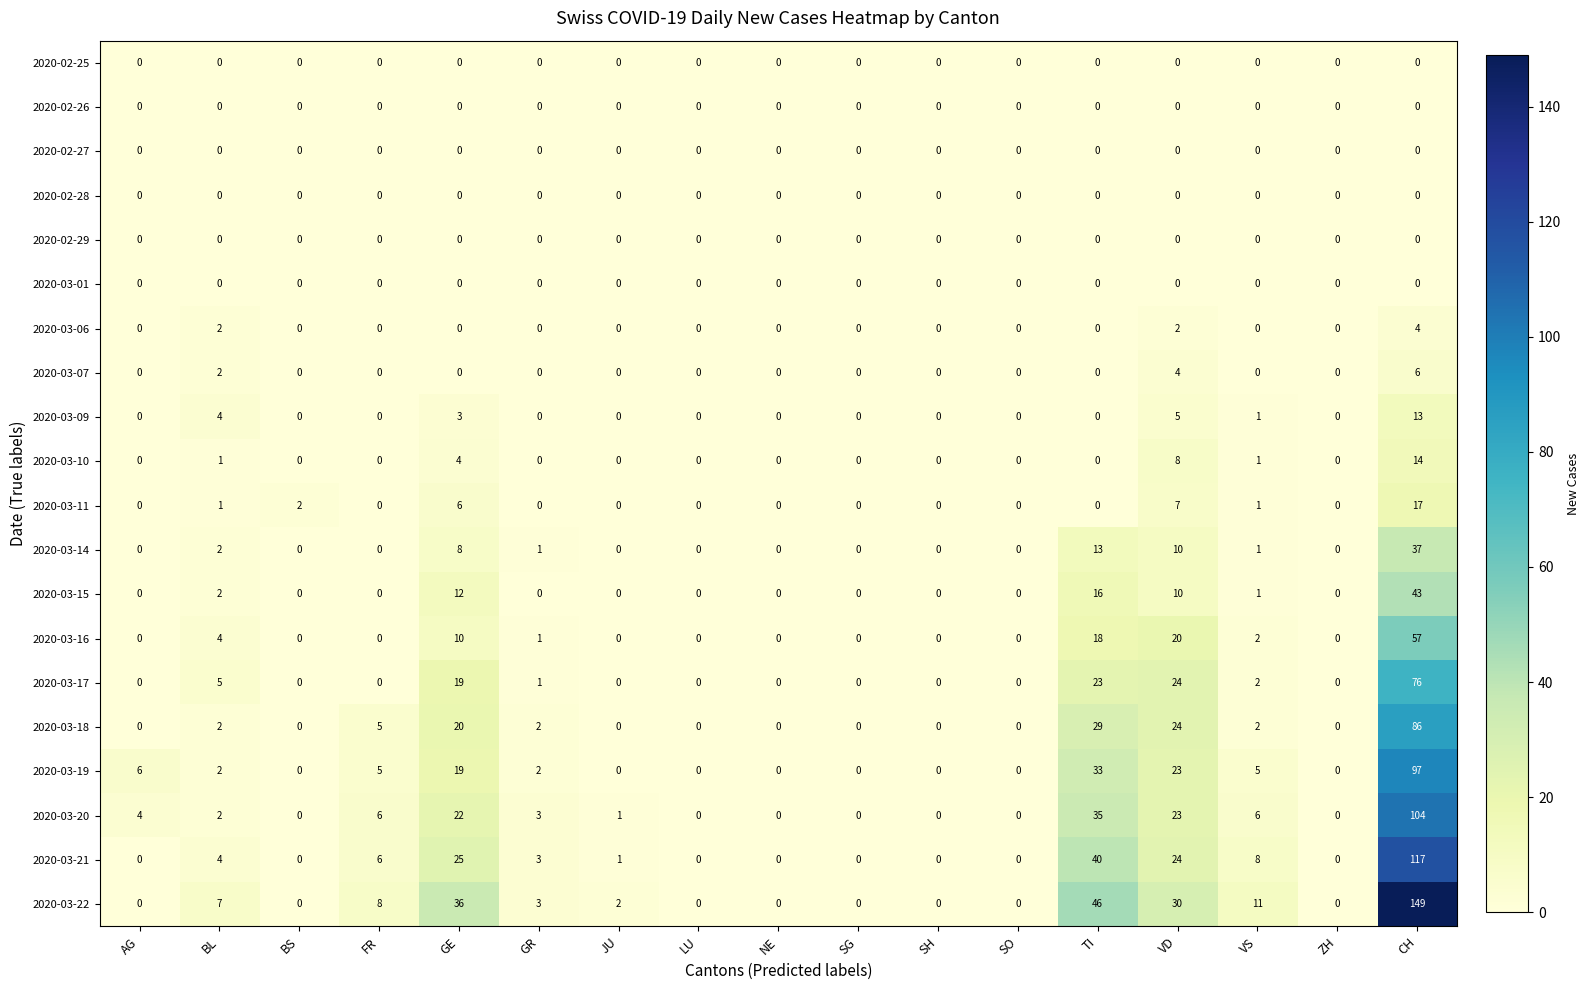

Which series changed the most between SO and CH?

2020-03-22